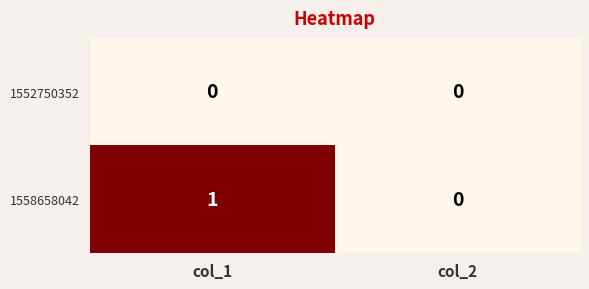

Is the value of 1552750352 at col_2 greater than the value of 1558658042 at col_1?

No